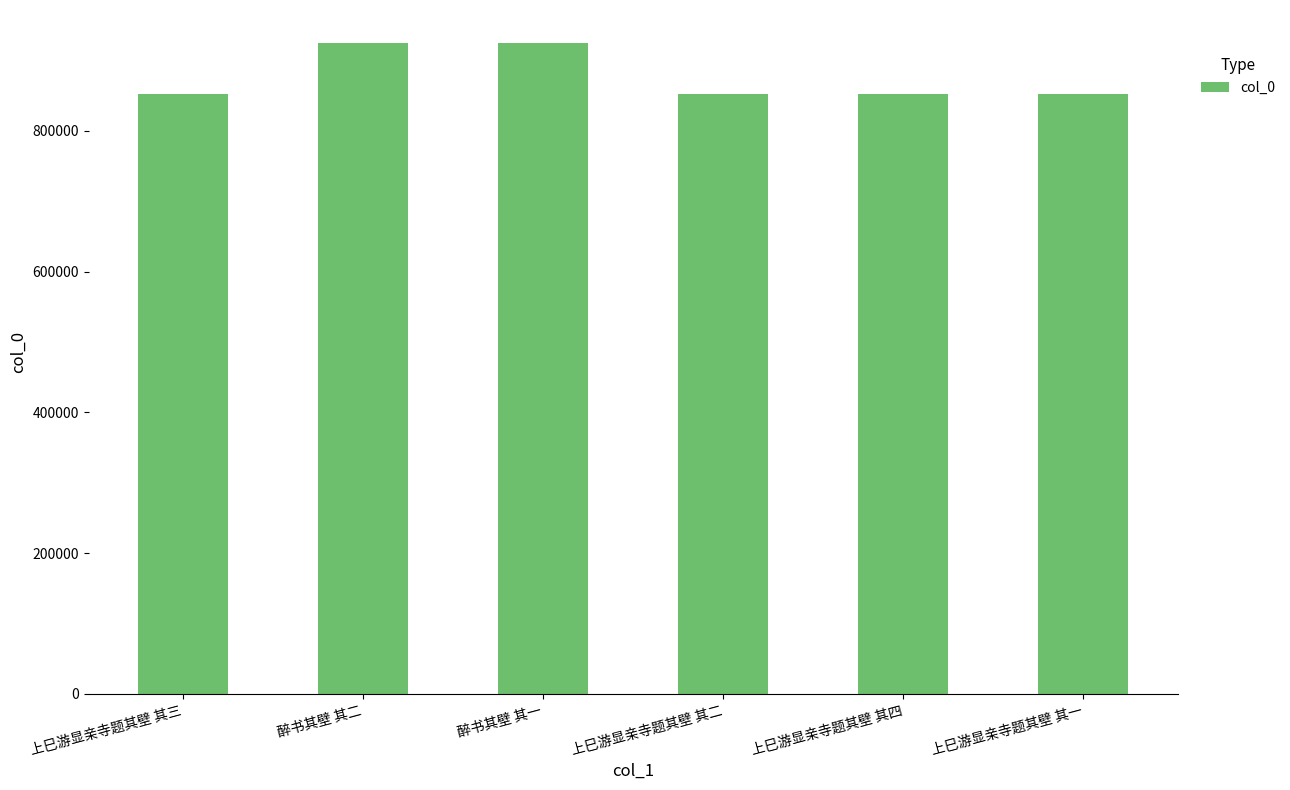

Which has a higher value, 醉书其壁 其一 or 上巳游显亲寺题其壁 其一?

醉书其壁 其一